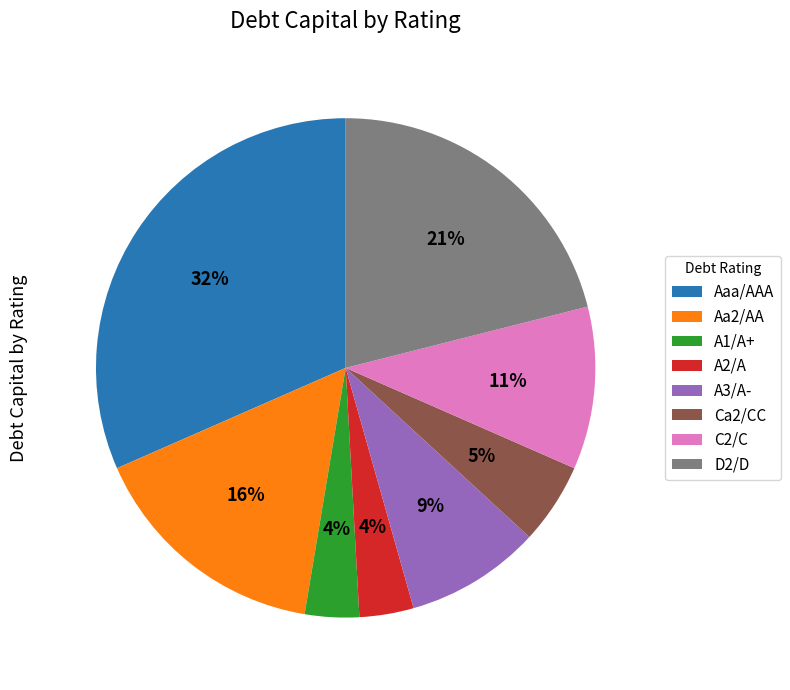

To the nearest percent, what is the difference between the C2/C and A2/A slice percentages?

7%